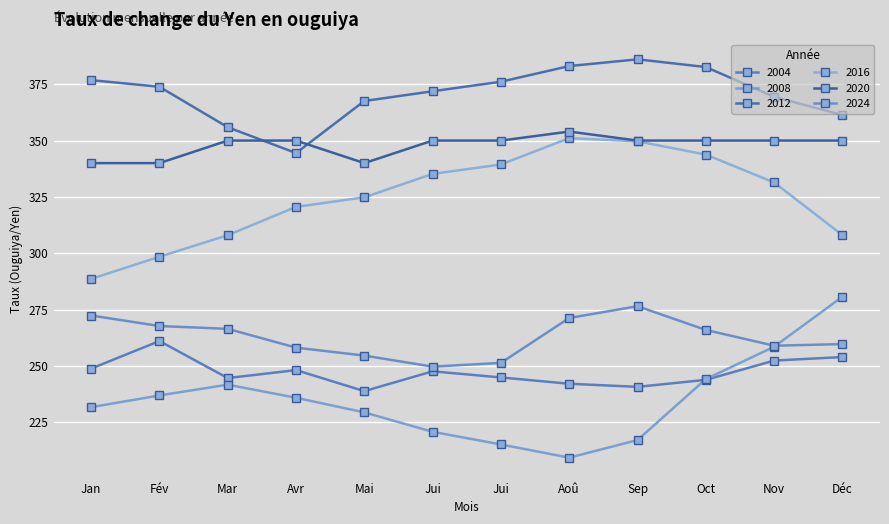

How many lines are shown in the chart?

6